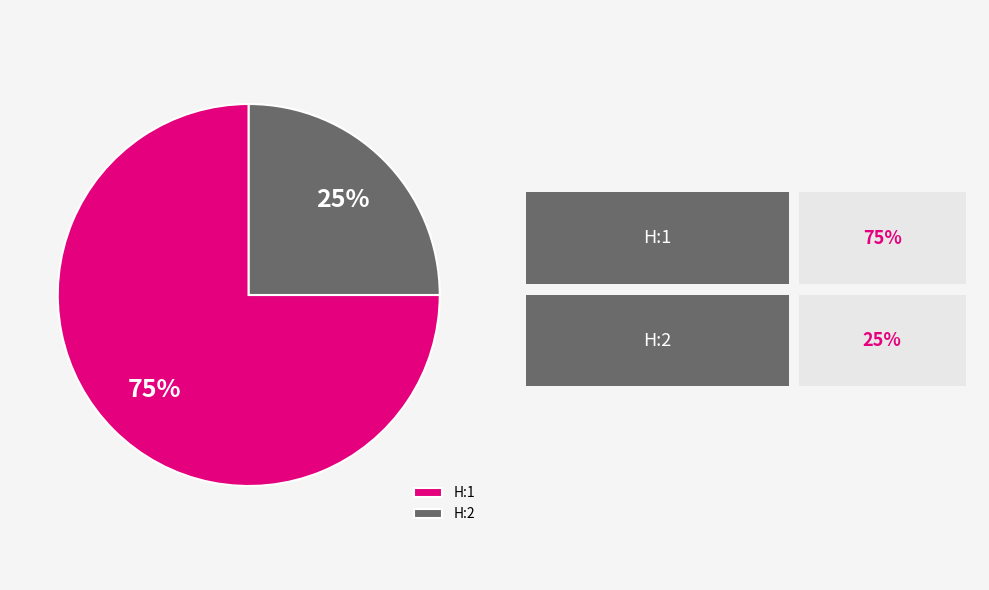

Is there a majority slice in this chart?

Yes